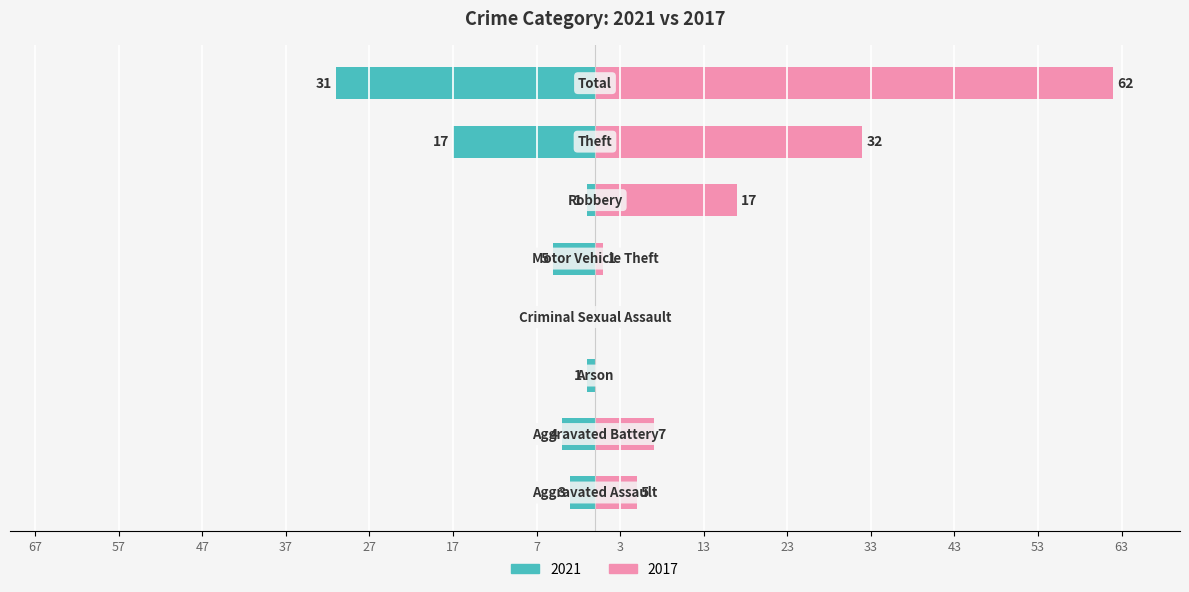

At which category is the sum across all series the highest?

Total